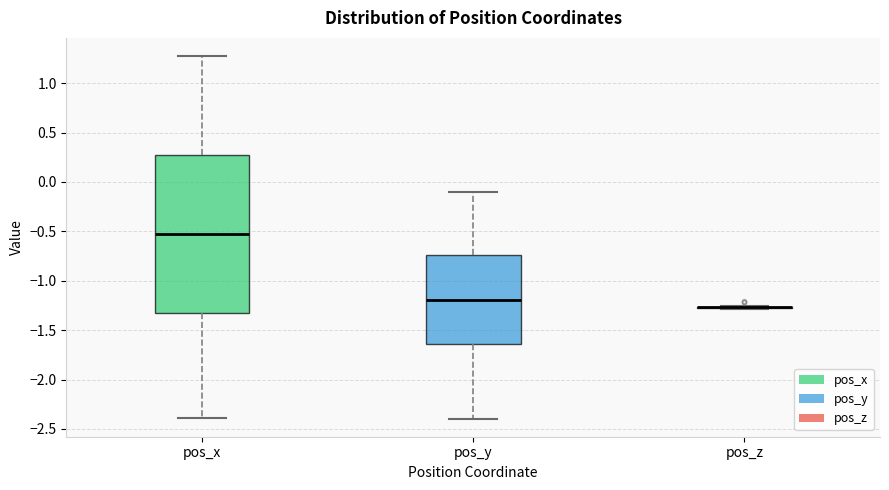

Reading left to right, read every box against the y-axis: the position of its median line, the range the box covers, and the ends of its whiskers. The values are not printed on the chart, so give them approximately, as read against the axis.

pos_x: median -0.55, box -1.30 to 0.25, whiskers -2.40 to 1.25
pos_y: median -1.20, box -1.65 to -0.75, whiskers -2.40 to -0.10
pos_z: box collapsed to a line at -1.25, whiskers -1.30 to -1.25